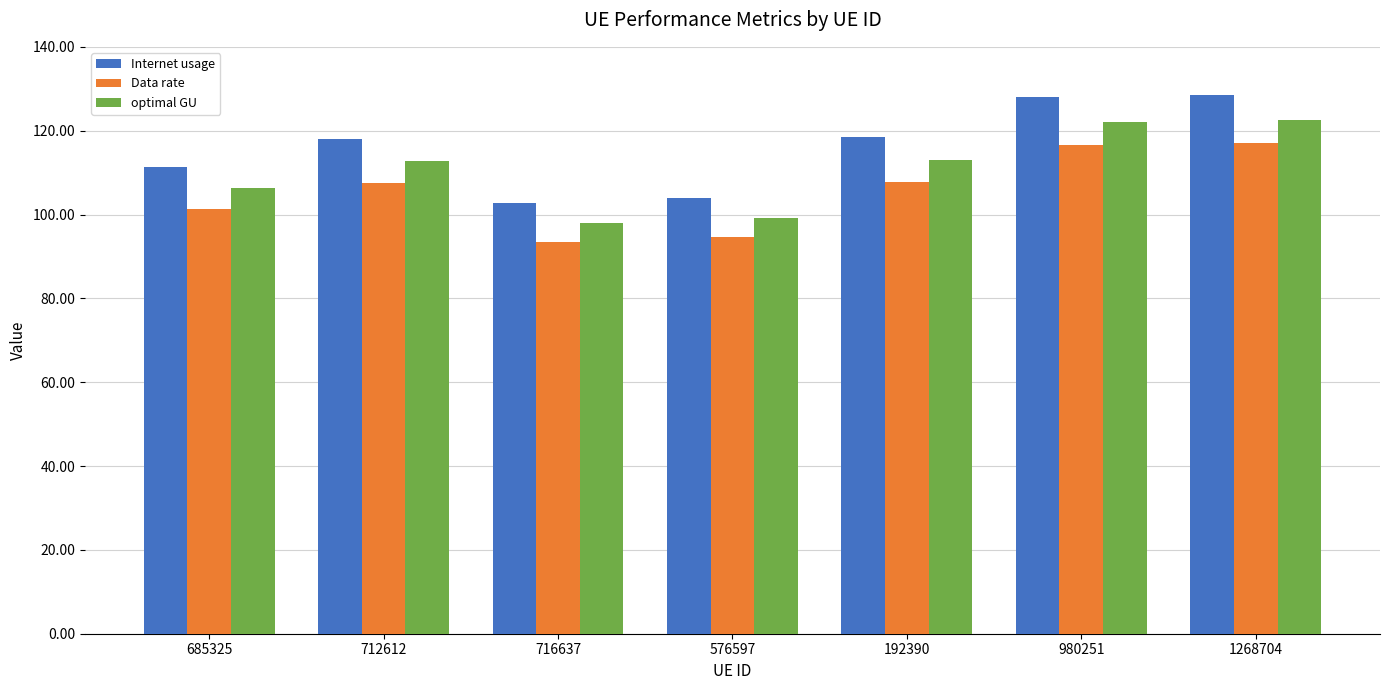

What is the approximate value of optimal GU at 716637?

98.0